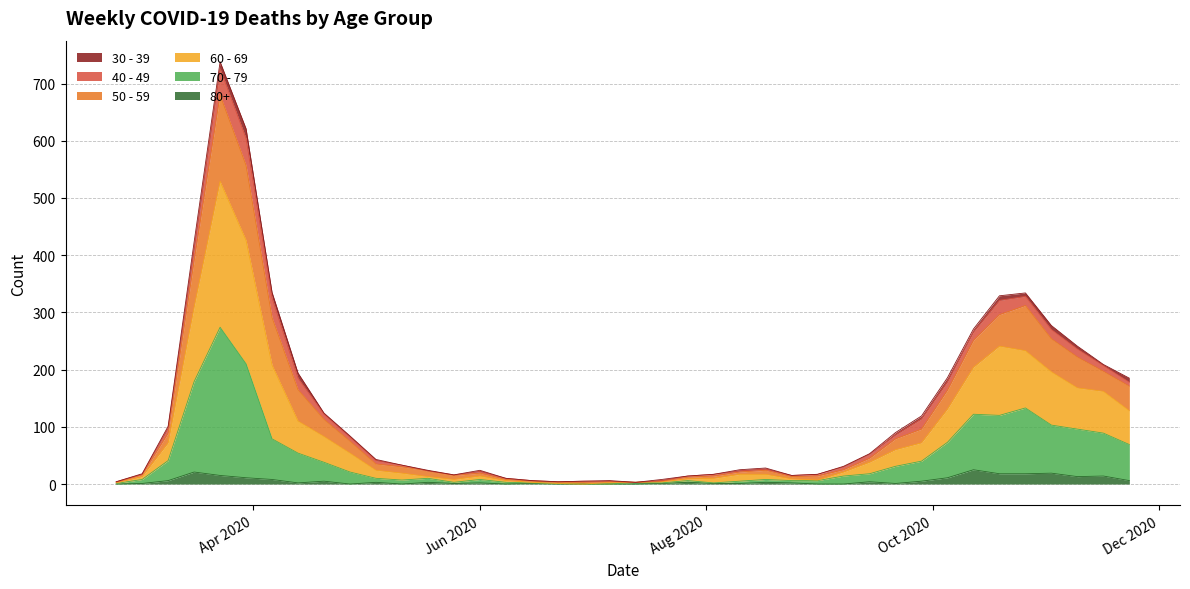

How many interior local valleys does the 50 - 59 series have?

4